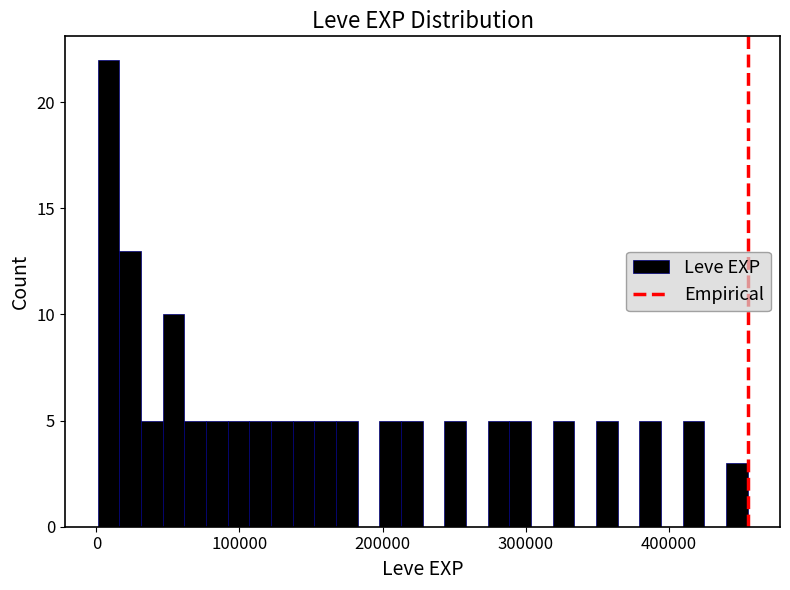

Read against the x-axis, roughly where is the centre of the tallest bar?

10000